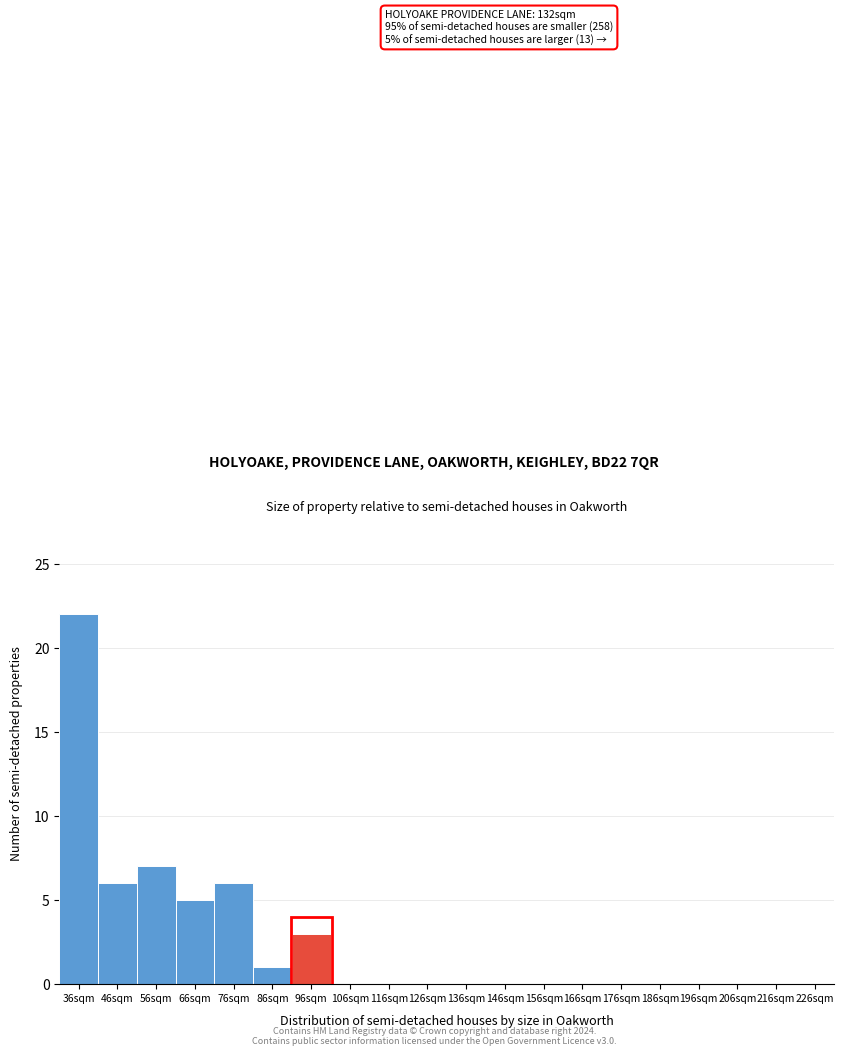

Reading left to right, list all the values displayed in this chart.

36sqm=22	46sqm=6	56sqm=7	66sqm=5	76sqm=6	86sqm=1	96sqm=3	106sqm=0	116sqm=0	126sqm=0	136sqm=0	146sqm=0	156sqm=0	166sqm=0	176sqm=0	186sqm=0	196sqm=0	206sqm=0	216sqm=0	226sqm=0